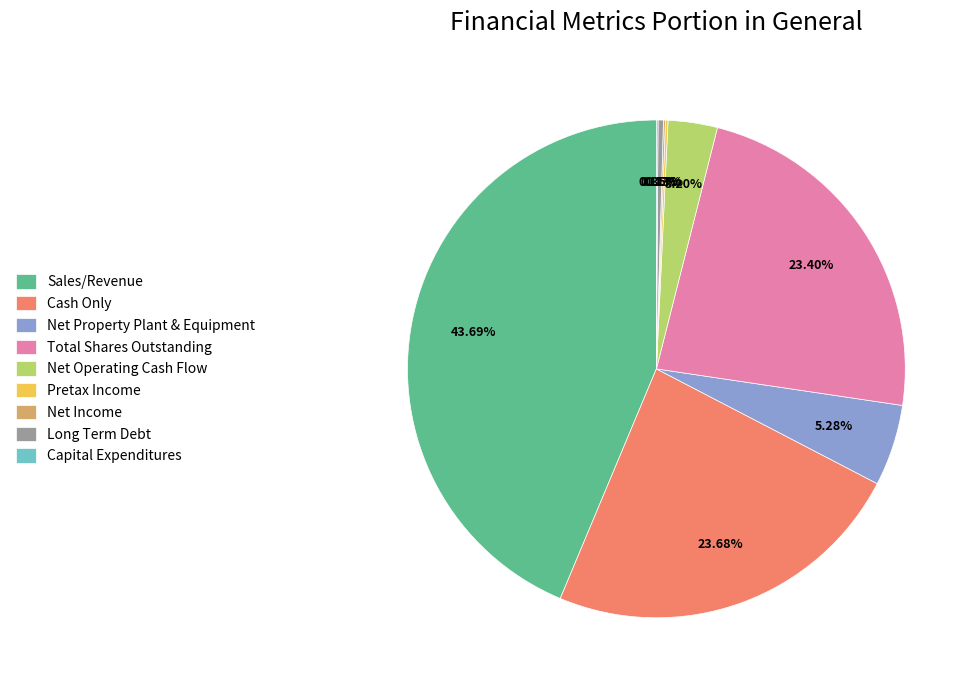

Does Long Term Debt account for over 50% of the chart?

No